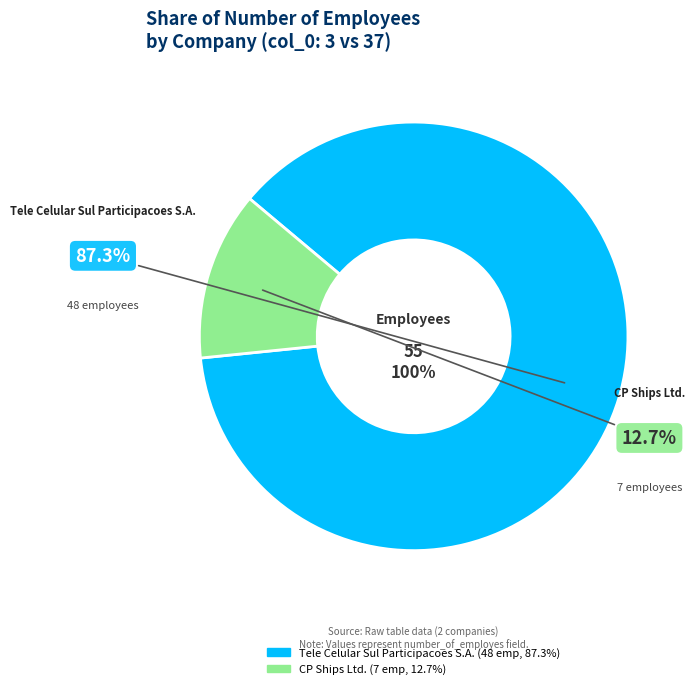

Is it true that CP Ships Ltd. is 13% of the pie?

True